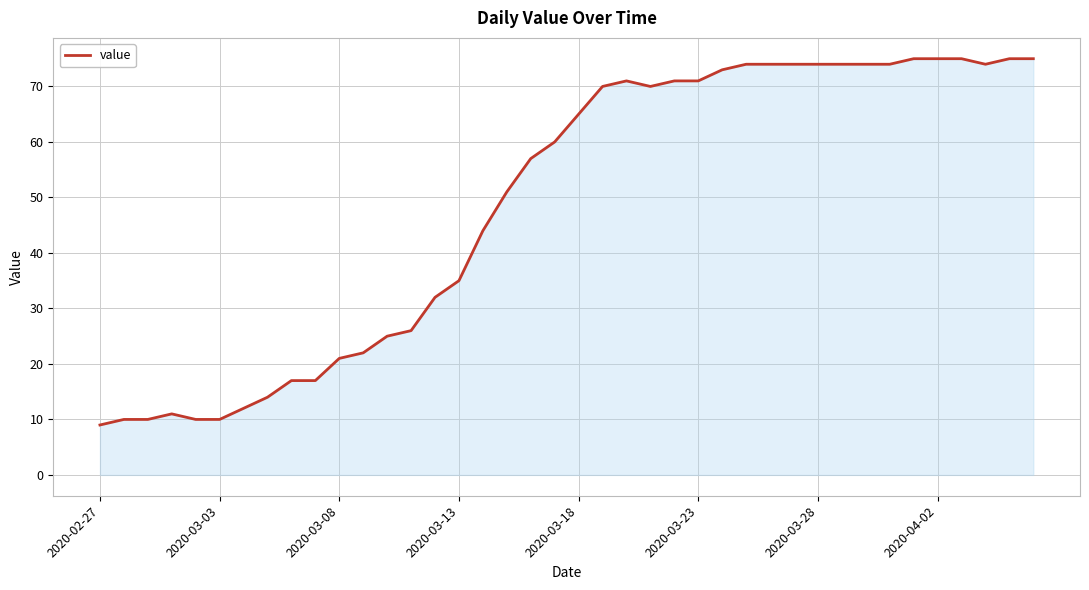

What is the maximum value shown in the chart?

75